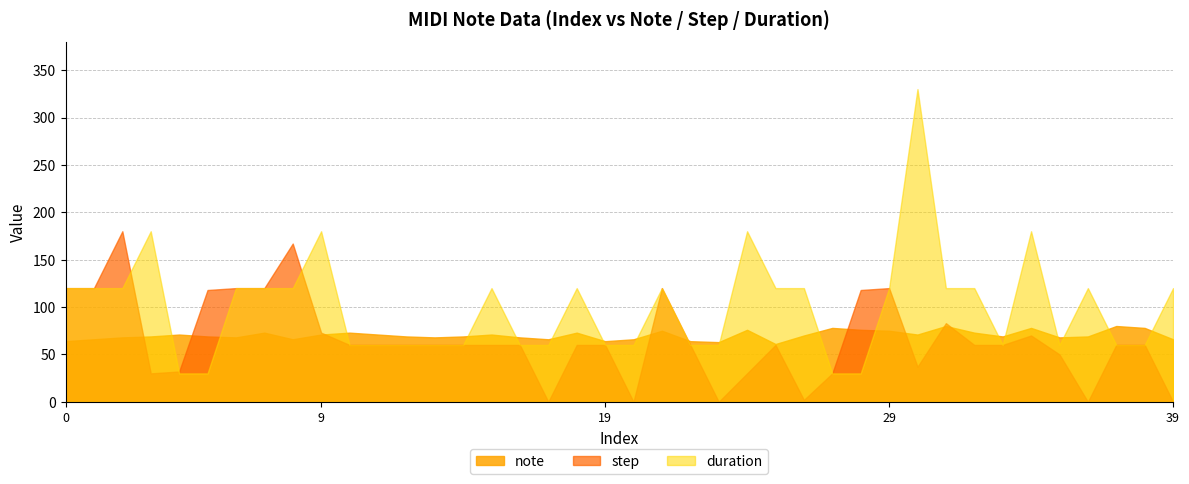

List the series in order of their peak value, lowest first.

note, step, duration